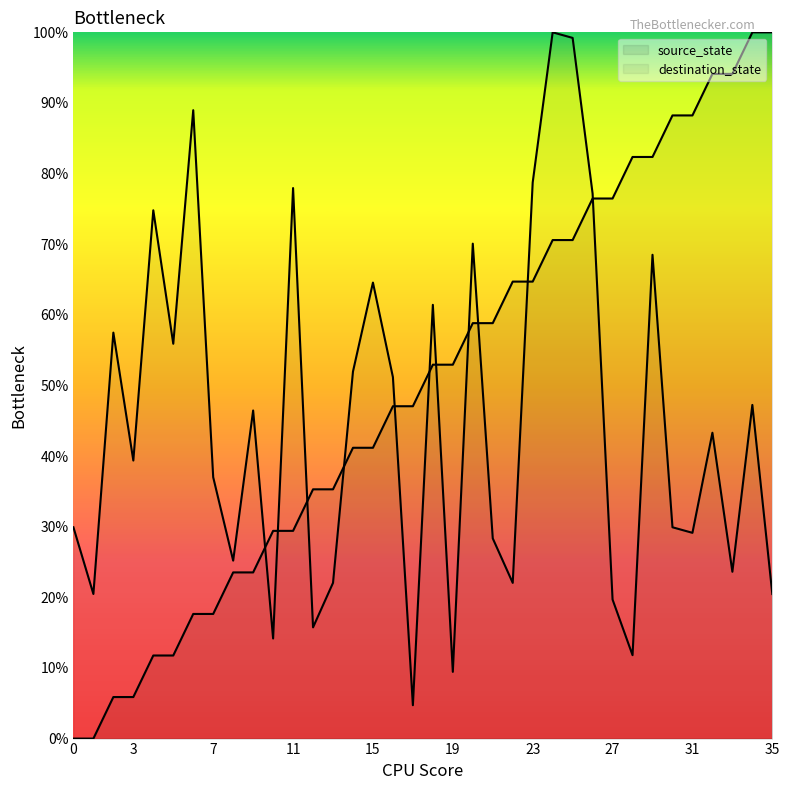

How many intersections are there between destination_state and source_state?

11